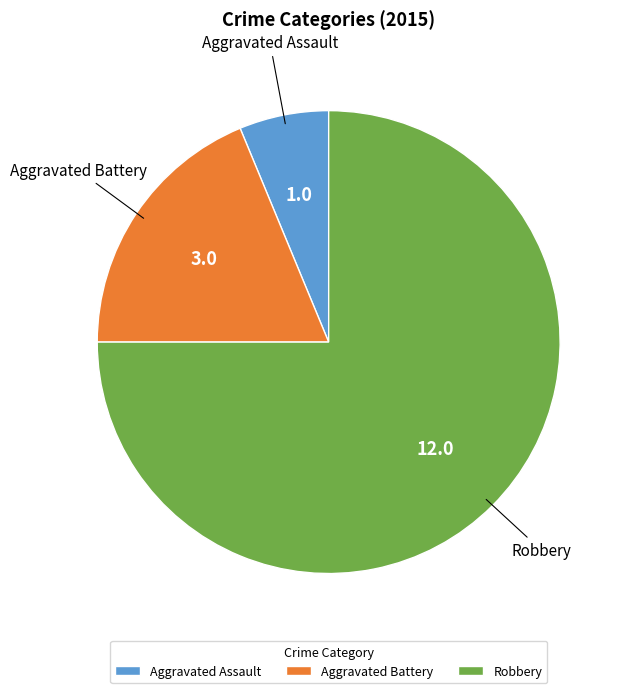

Rank the categories by value from highest to lowest.

Robbery, Aggravated Battery, Aggravated Assault